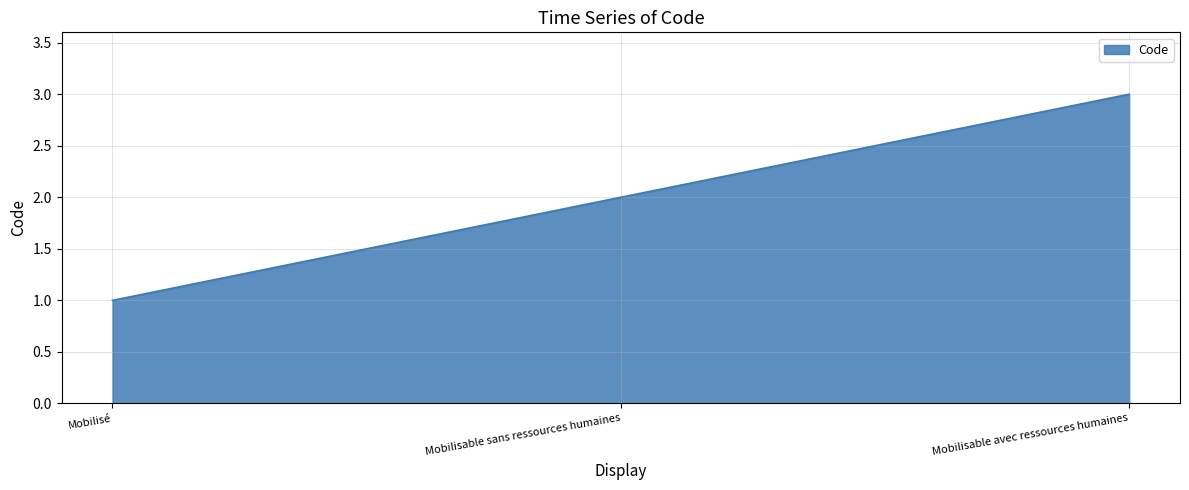

List the labels in order of value, smallest first.

Mobilisé, Mobilisable sans ressources humaines, Mobilisable avec ressources humaines